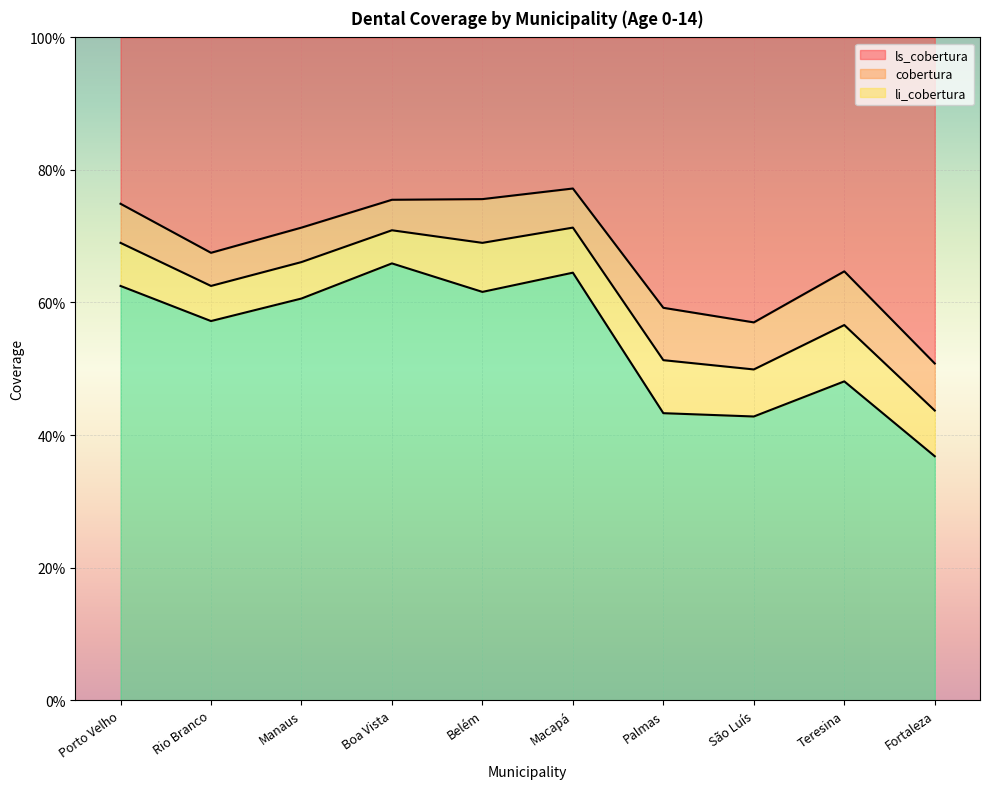

What is the sum of all cobertura values?

6.1